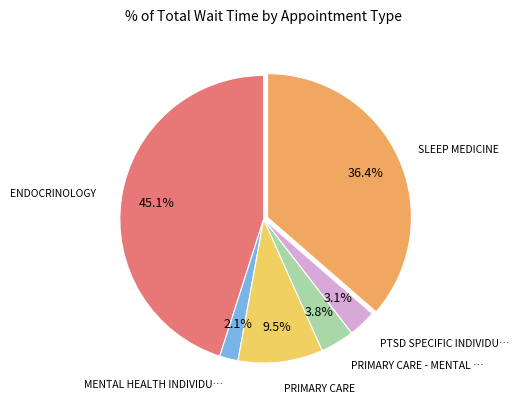

How many segments does this pie chart have?

6